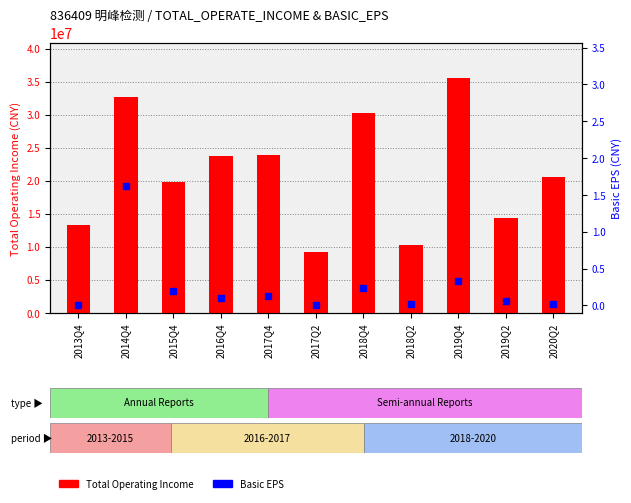

What is the difference between the highest and lowest values at 2018Q4?

30226948.3